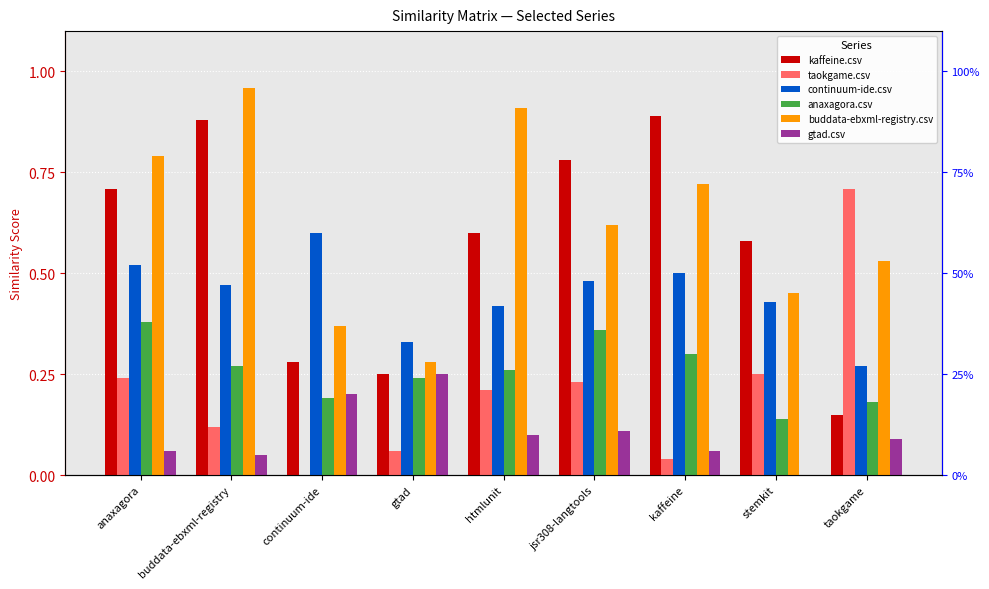

List the labels in order of buddata-ebxml-registry.csv value, smallest first.

gtad, continuum-ide, stemkit, taokgame, jsr308-langtools, kaffeine, anaxagora, htmlunit, buddata-ebxml-registry